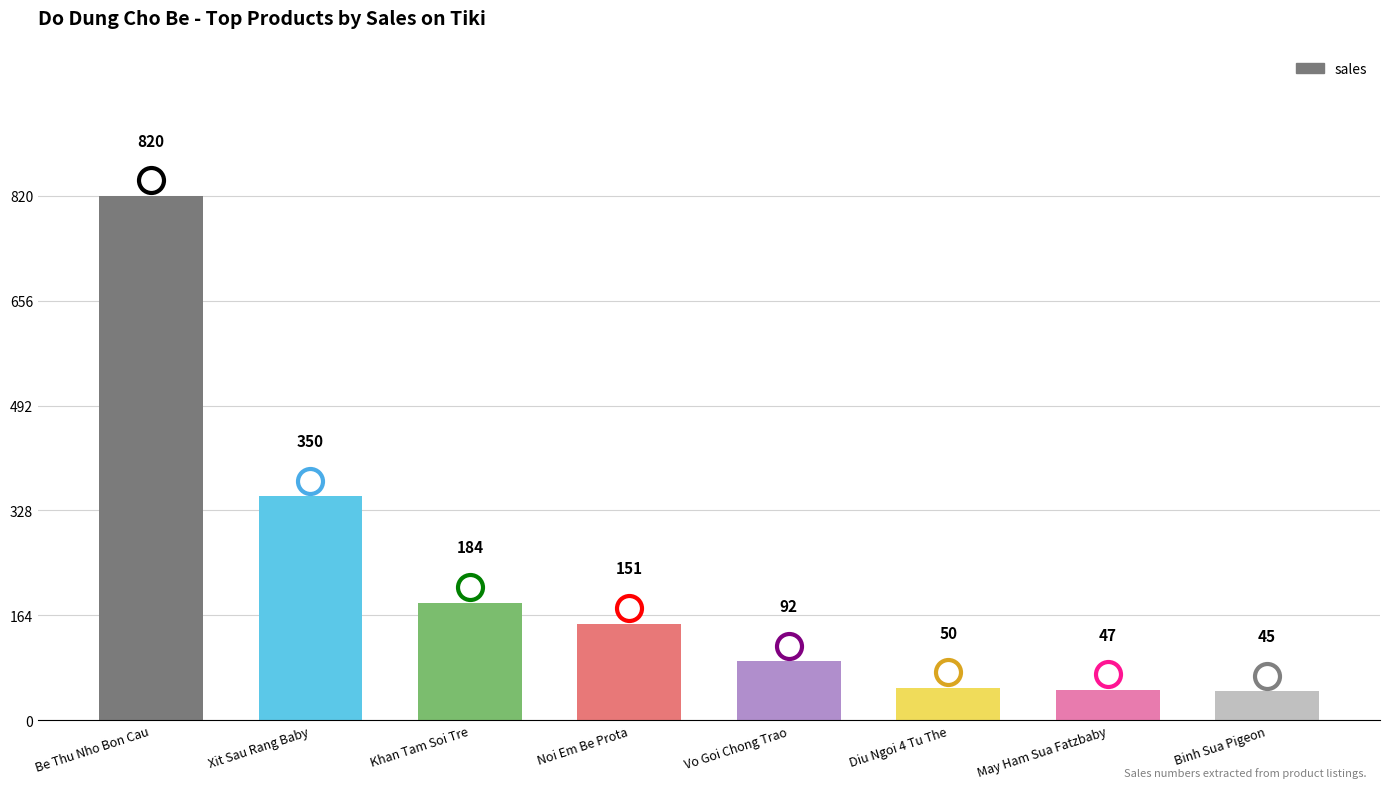

What is the difference between the values at Diu Ngoi 4 Tu The and Be Thu Nho Bon Cau?

770